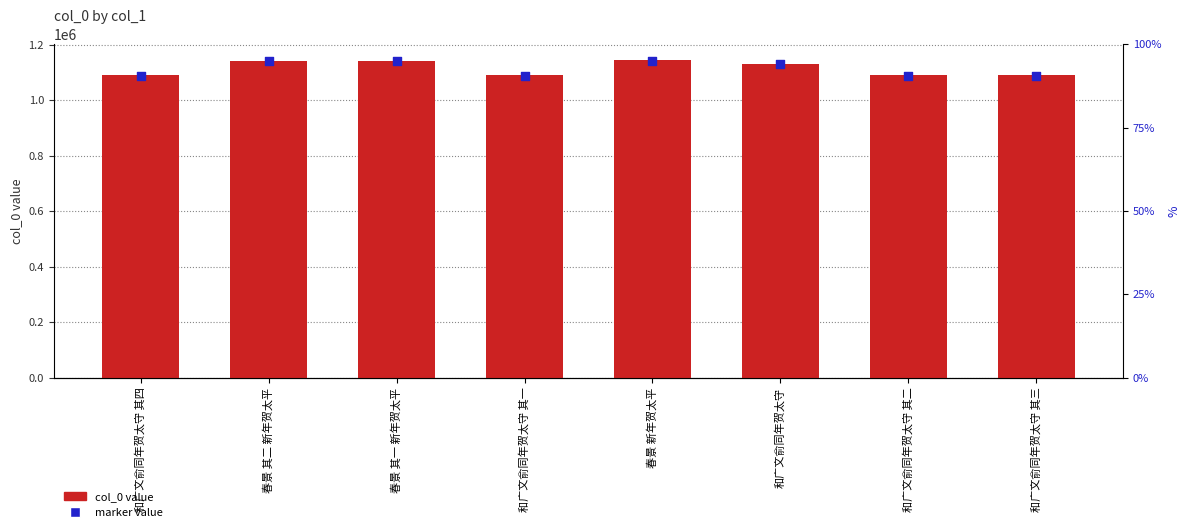

Which series has the largest total across all categories?

col_0